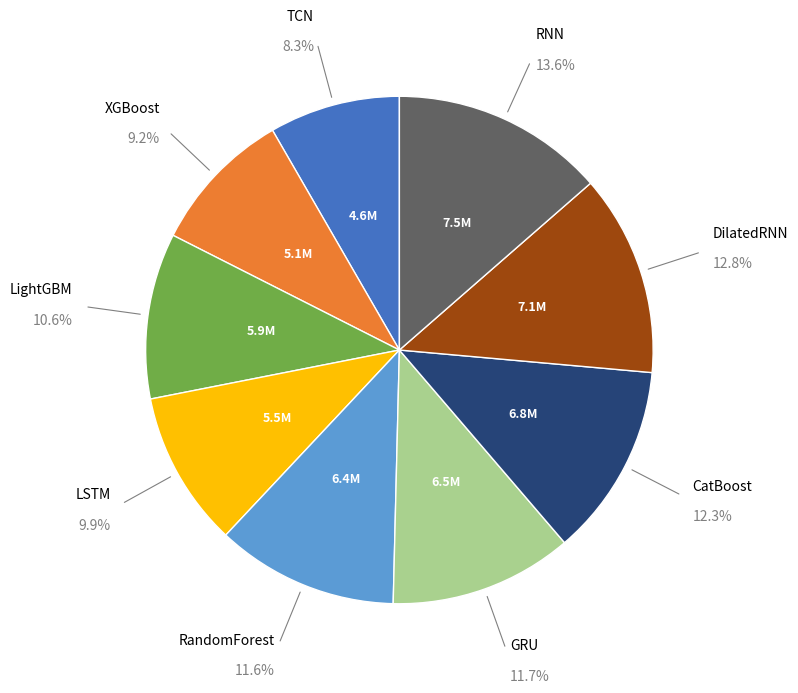

Is there a majority slice in this chart?

No